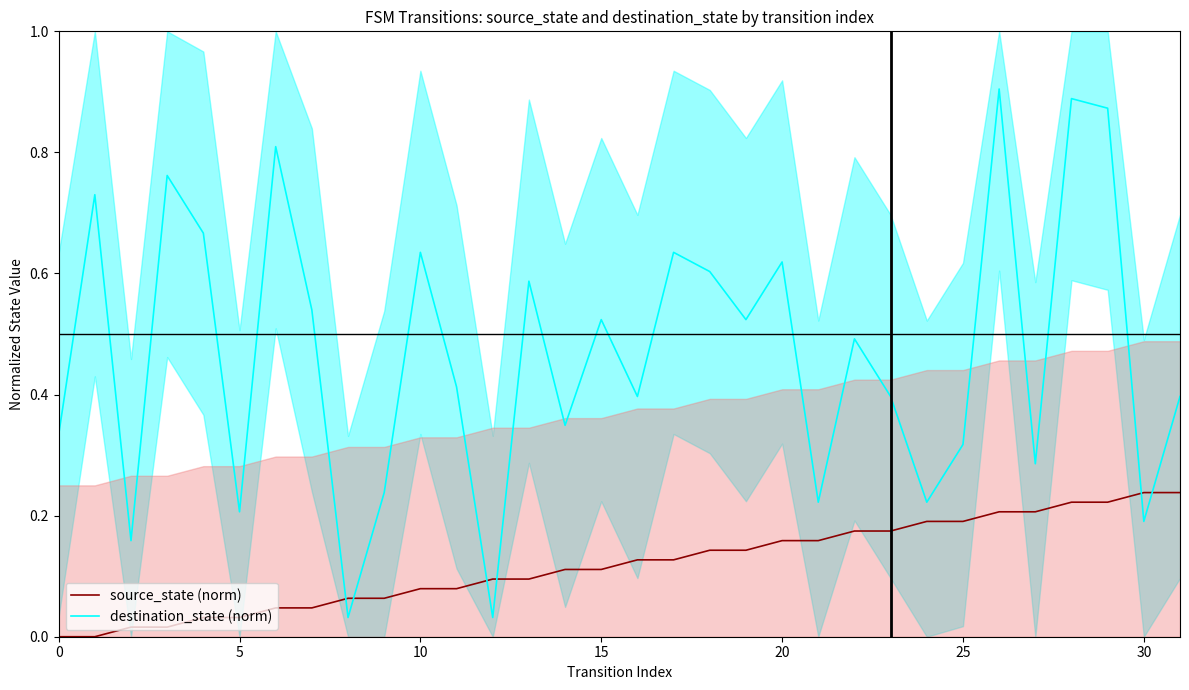

Which category has the highest value in the destination_state (norm) series?

26